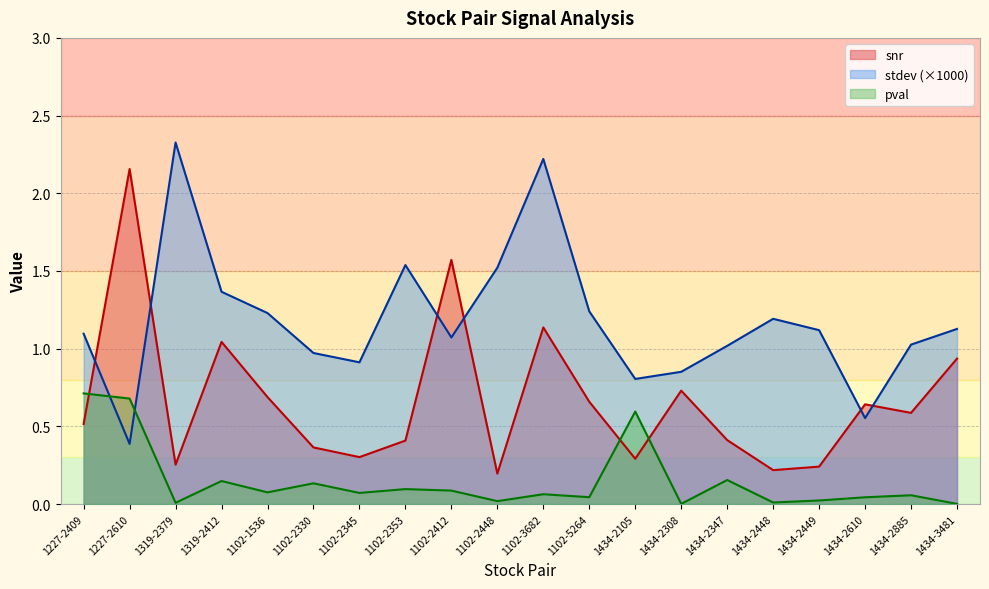

How many data points in stdev are above 1?

14